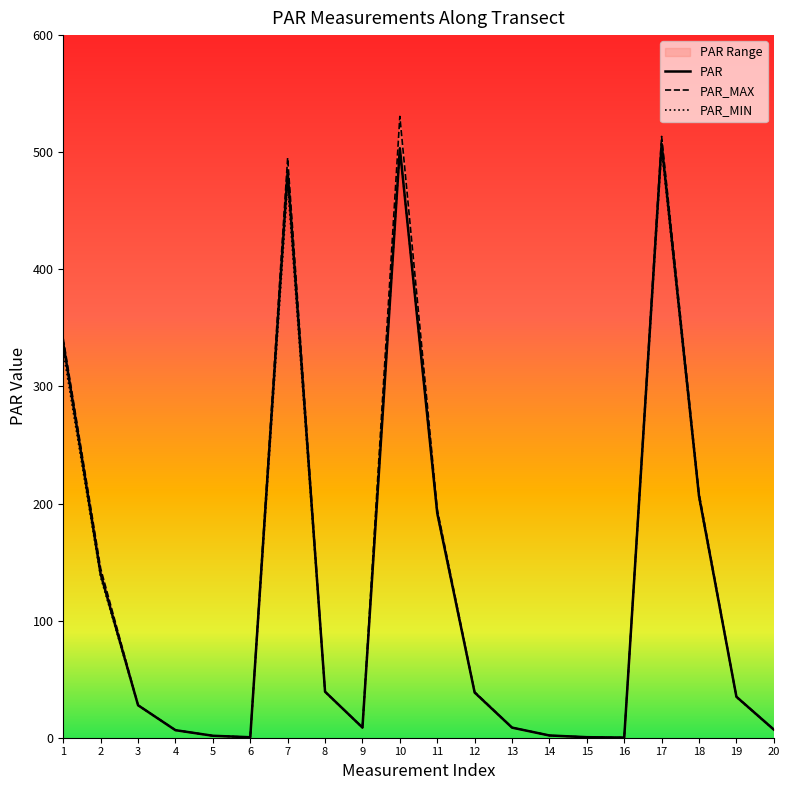

Does the chart display data point markers on the line(s)?

No